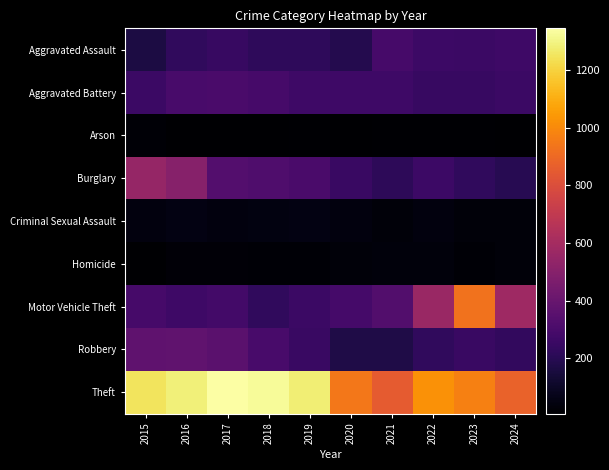

At which category does the chart reach its minimum across all series?

2018